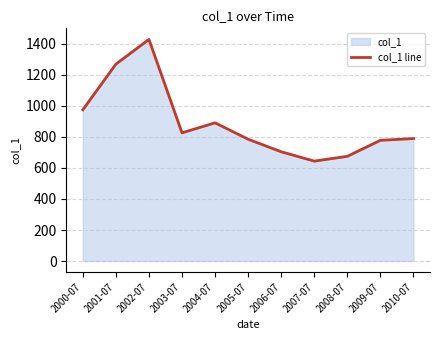

True or false: the data shows 1395.9 at 2009-07.

False